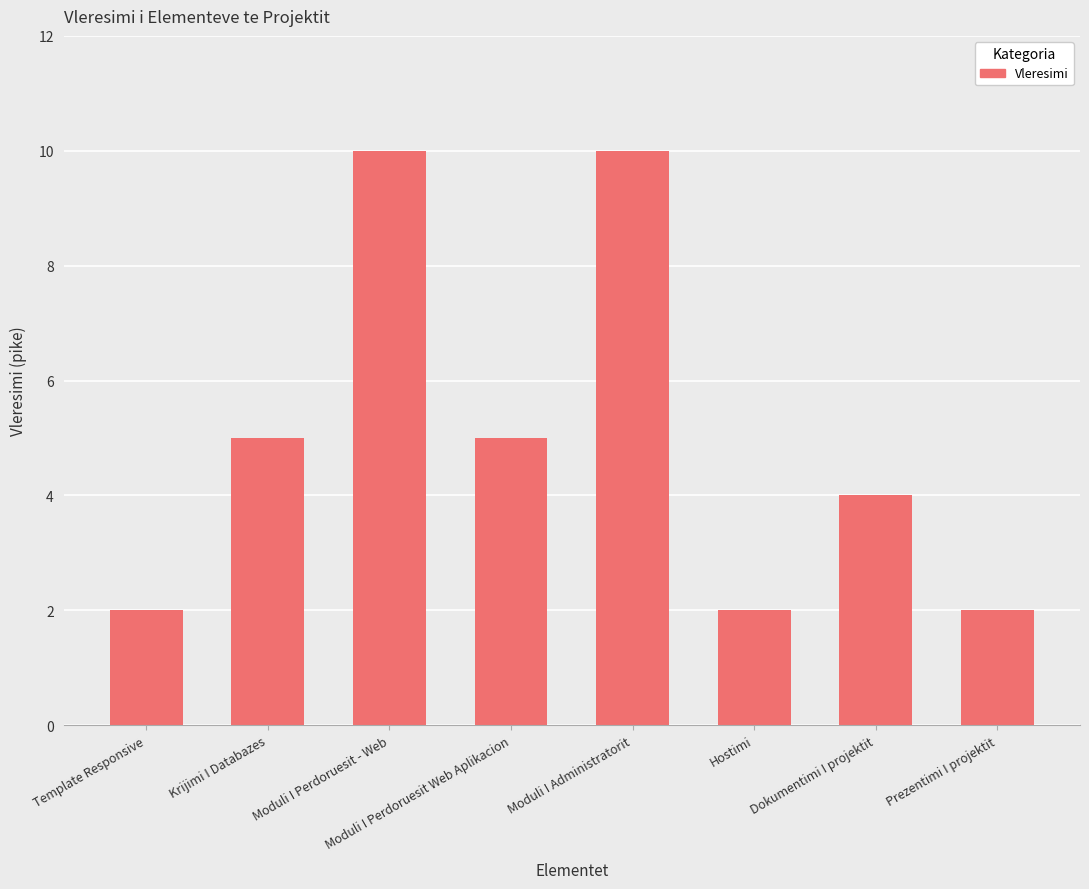

What is the change in value from Template Responsive to Krijimi I Databazes?

+3